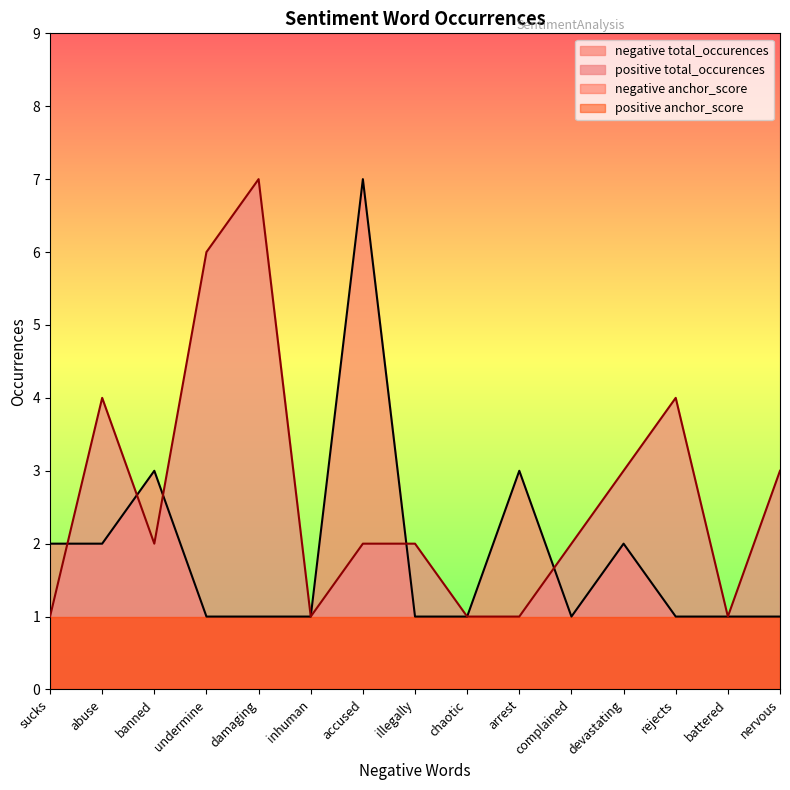

What value does the negative total_occurences series have at sucks?

2